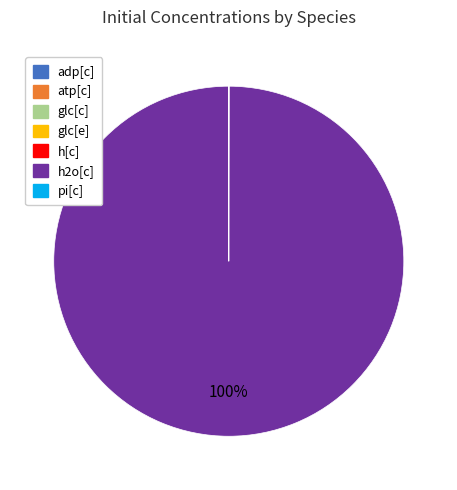

To the nearest percent, what is the average slice percentage?

14%